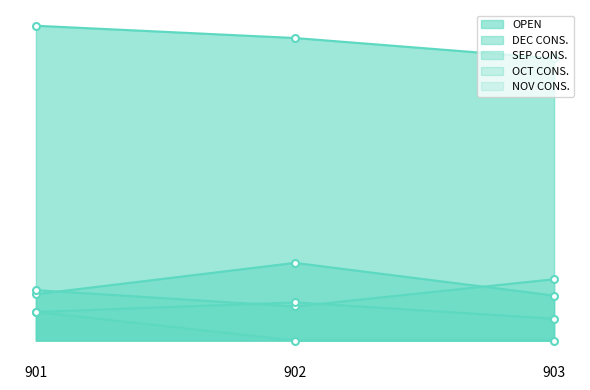

Read the NOV CONS. value at 901, to the nearest 10.

20